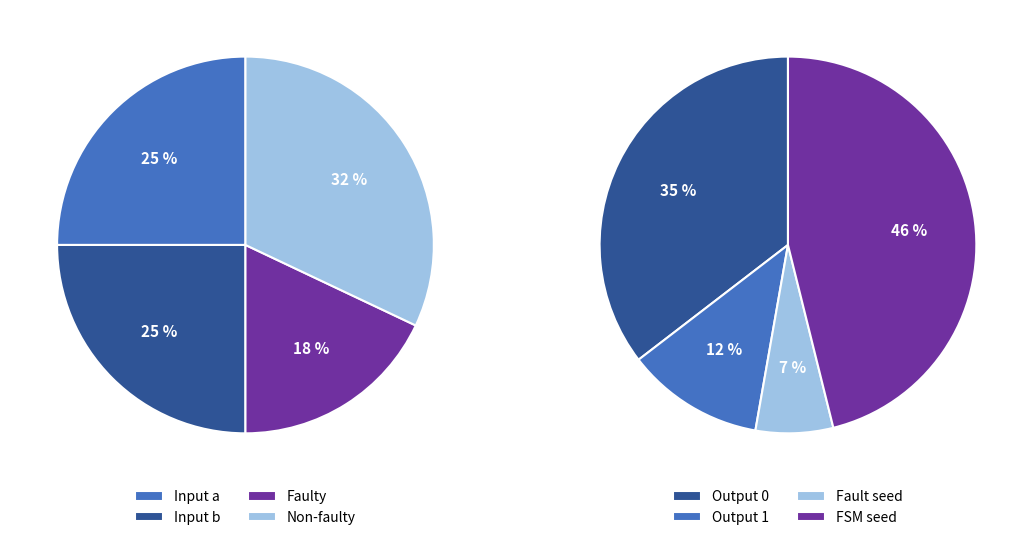

How many slices are in this pie chart?

4